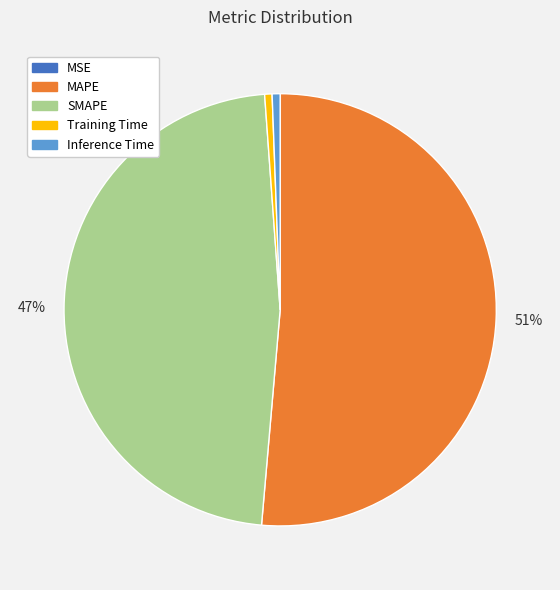

To the nearest percent, what percentage of the pie is SMAPE?

47%